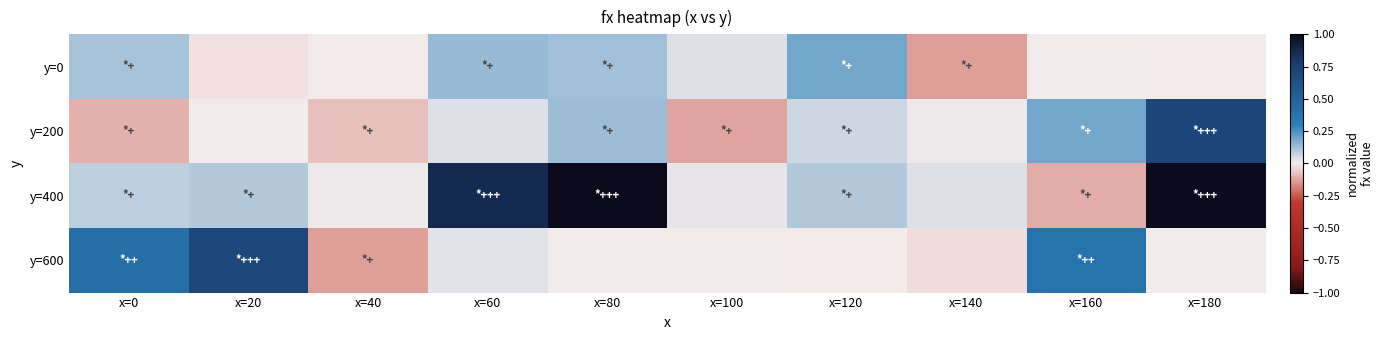

Which category has the highest value across all series?

x=80